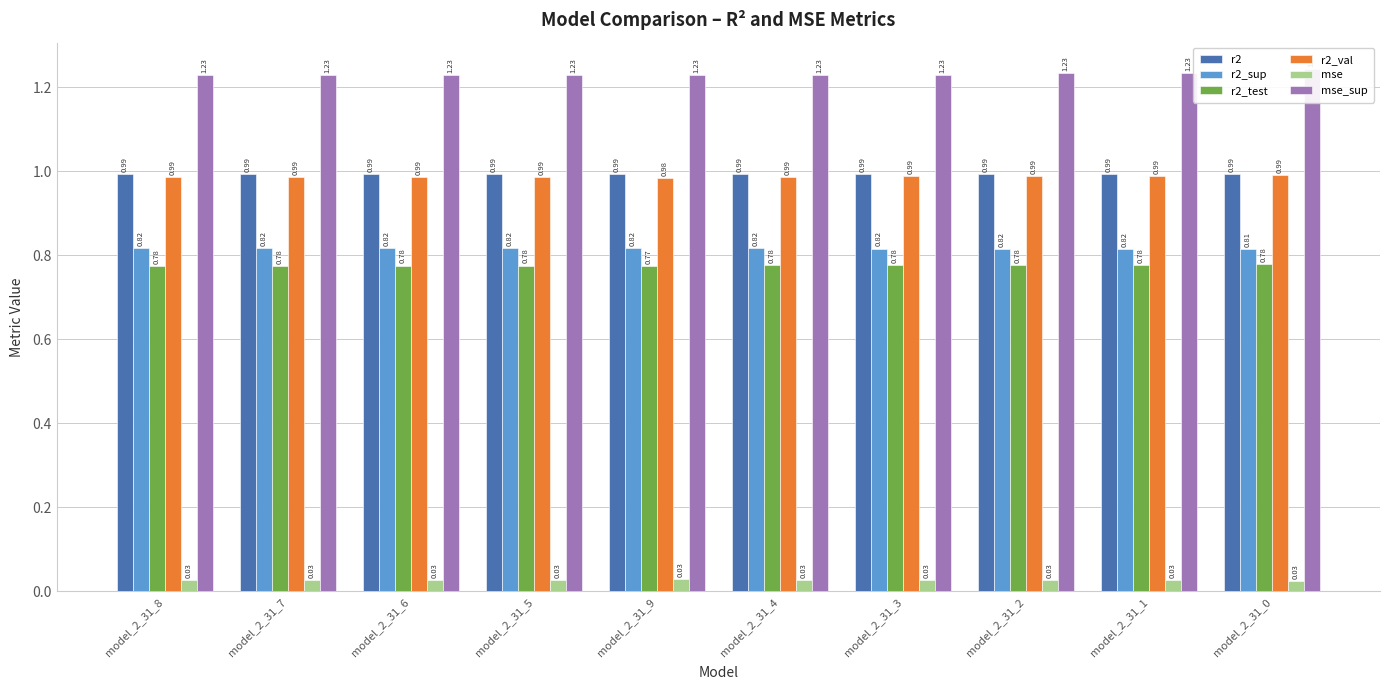

How many mse_sup values are between 1 and 2?

10